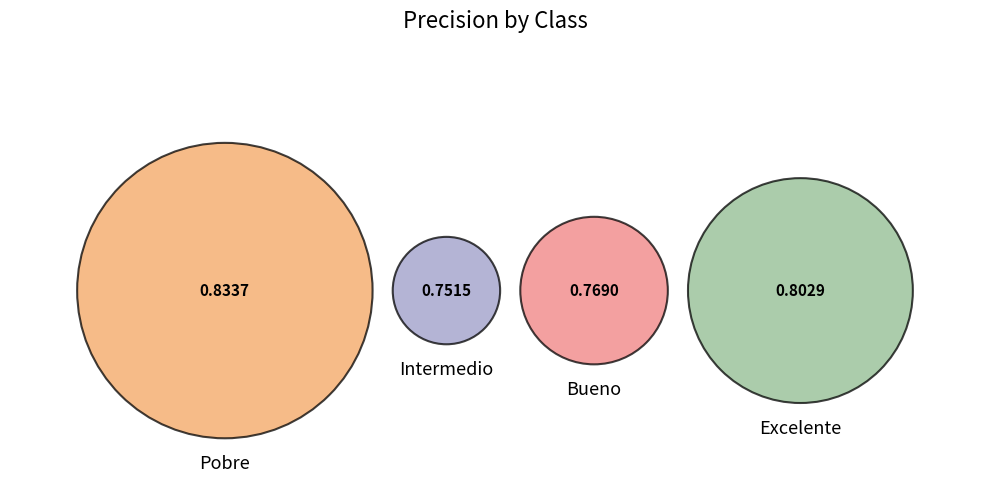

To the nearest percent, what percentage of the pie is Bueno?

24%